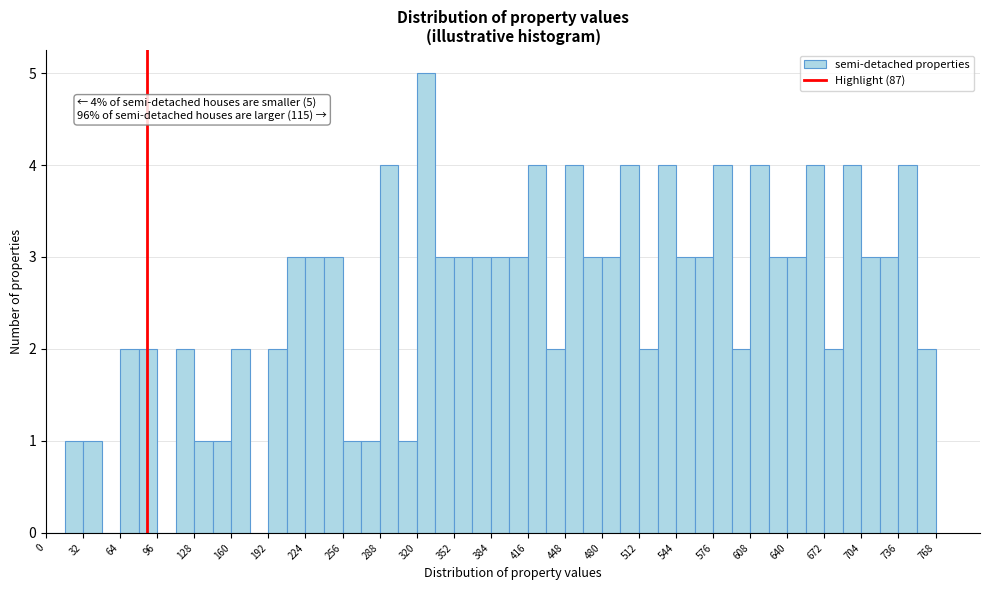

Around what value on the x-axis is the tallest bar? Give the approximate position of its centre, as read against the axis.

330